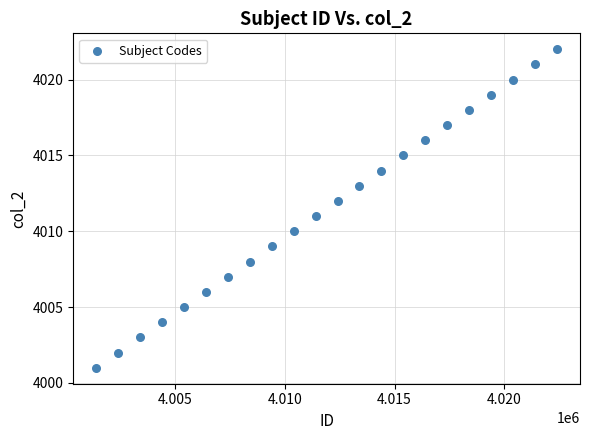

What is the range of Y values (max minus min)?

21